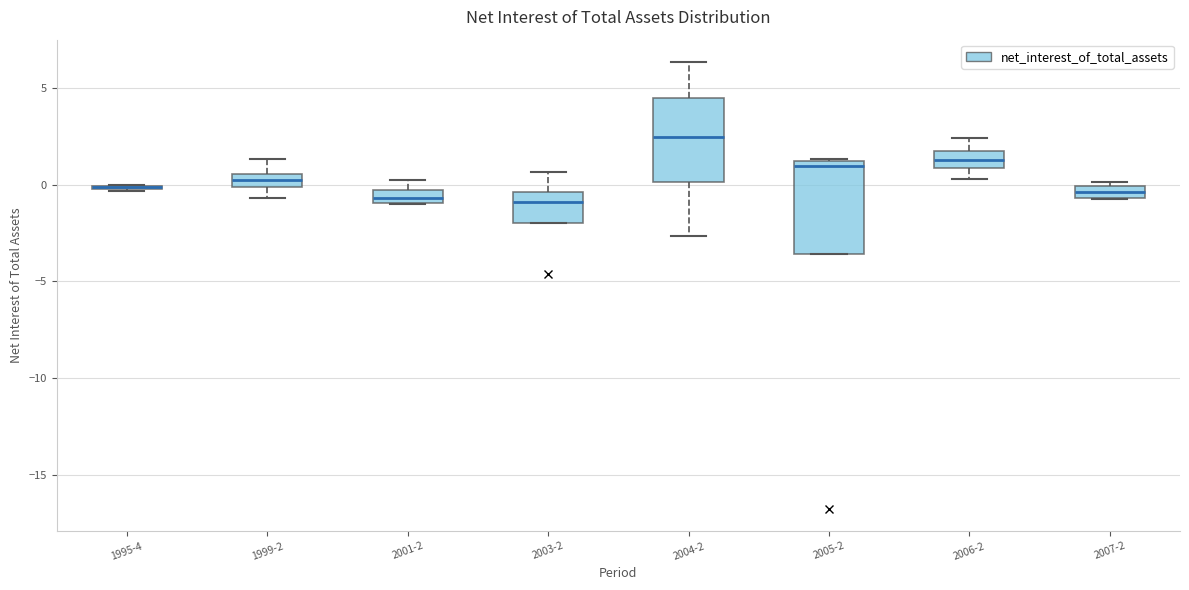

Where is the lower edge of the box for 2004-2 on the y-axis? The values are not printed on the chart, so give them approximately, as read against the axis.

0.0